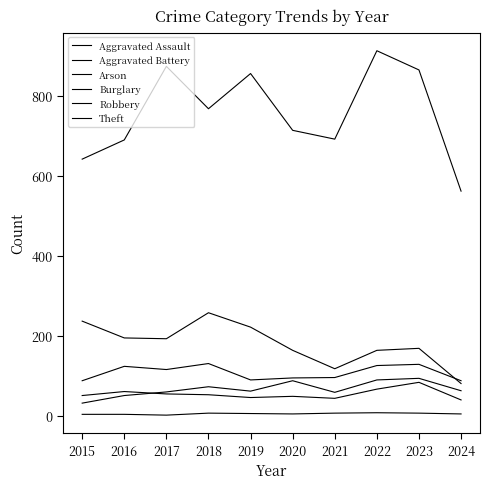

Which category has the highest value in the Aggravated Battery series?

2023